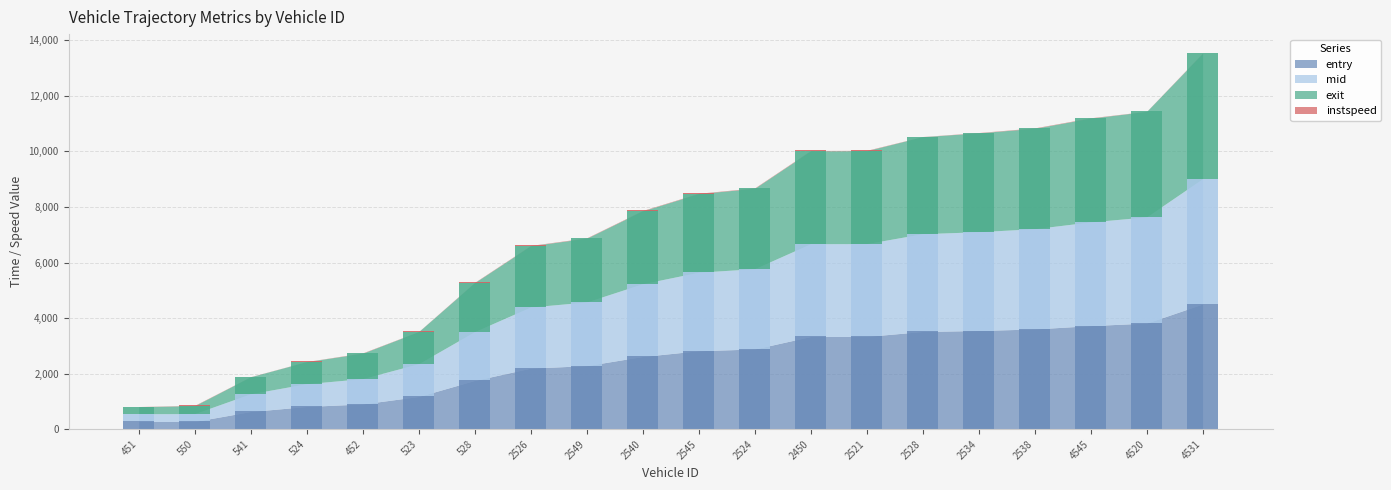

The value of instspeed at 541 is 7.4. True or false?

False